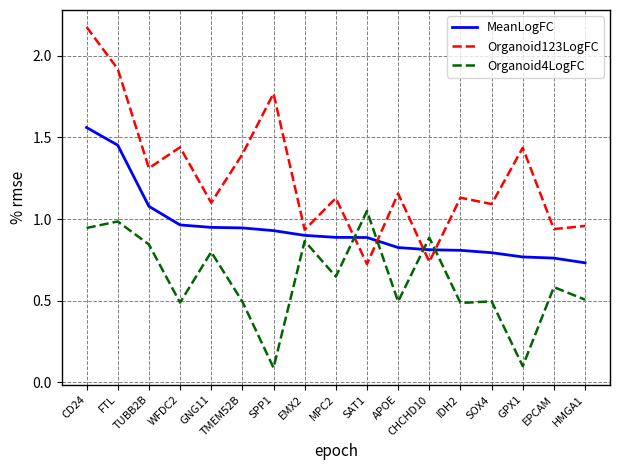

What position from the right is CHCHD10?

6